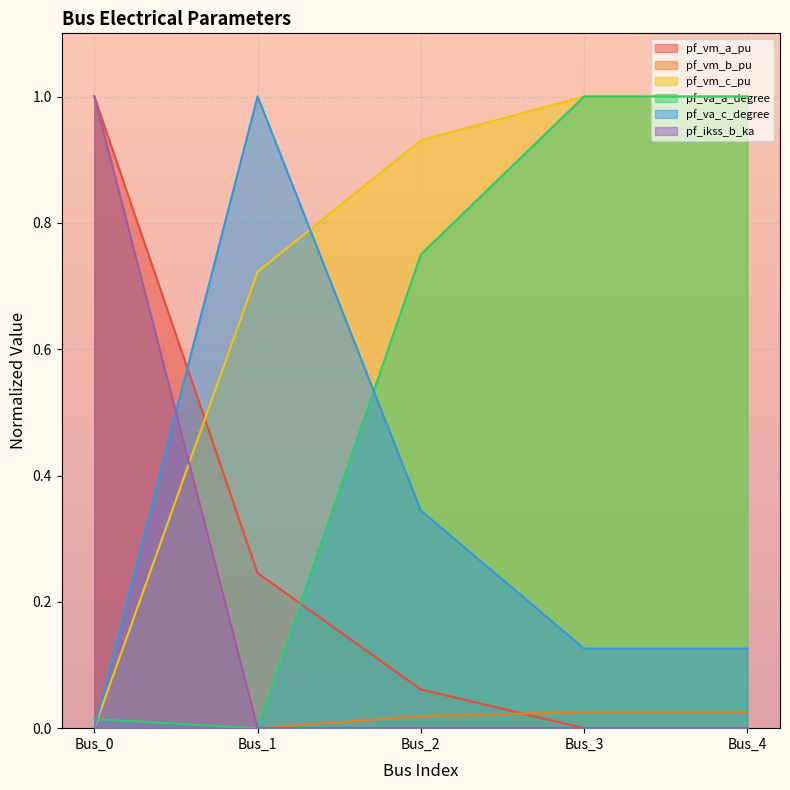

How many interior local peaks does the pf_vm_b_pu series have?

1